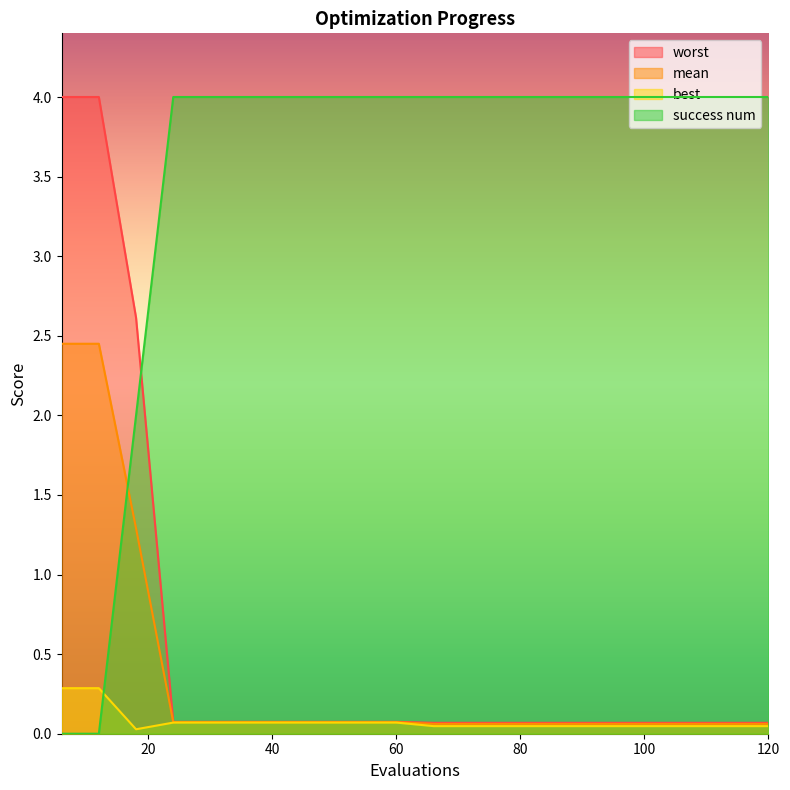

True or false: worst and success num cross at least once.

True